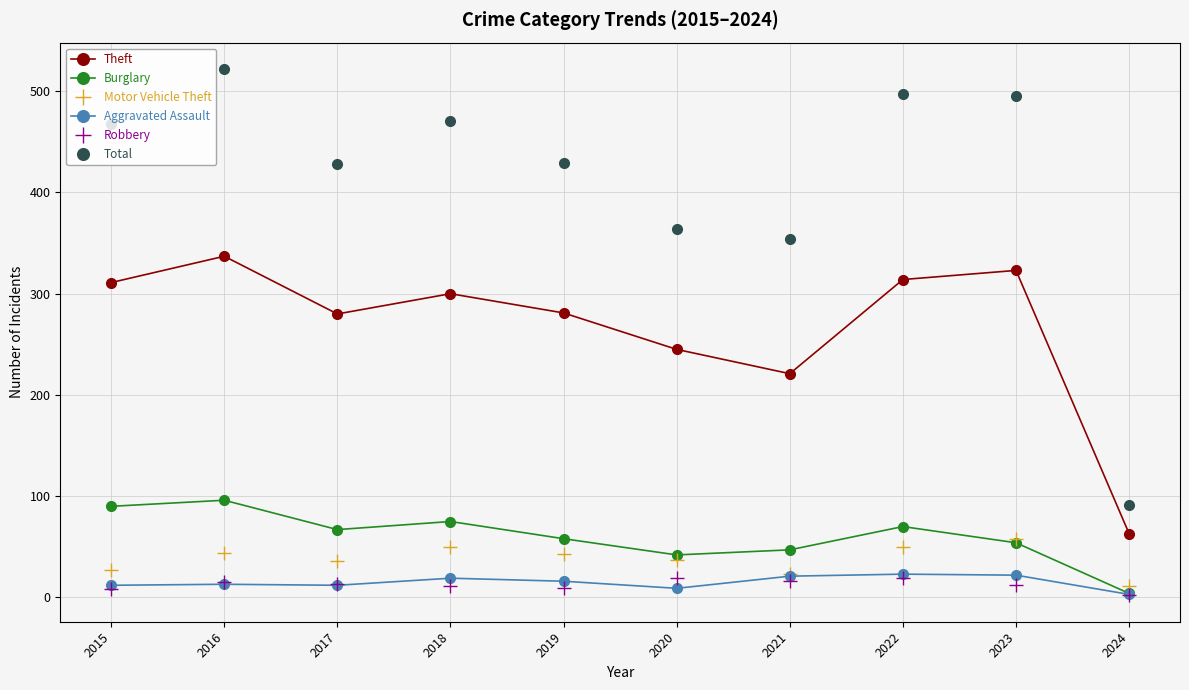

True or false: Total and Motor Vehicle Theft intersect in this chart.

False